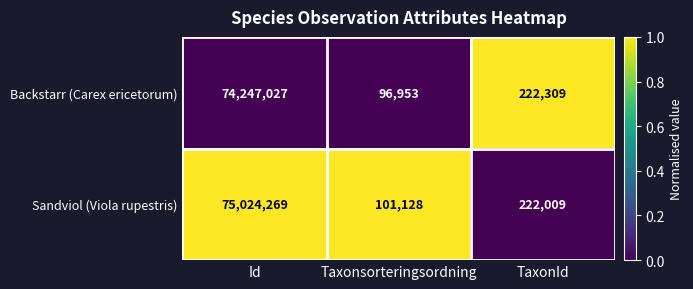

At Id, list the series in order from largest to smallest.

Sandviol (Viola rupestris), Backstarr (Carex ericetorum)